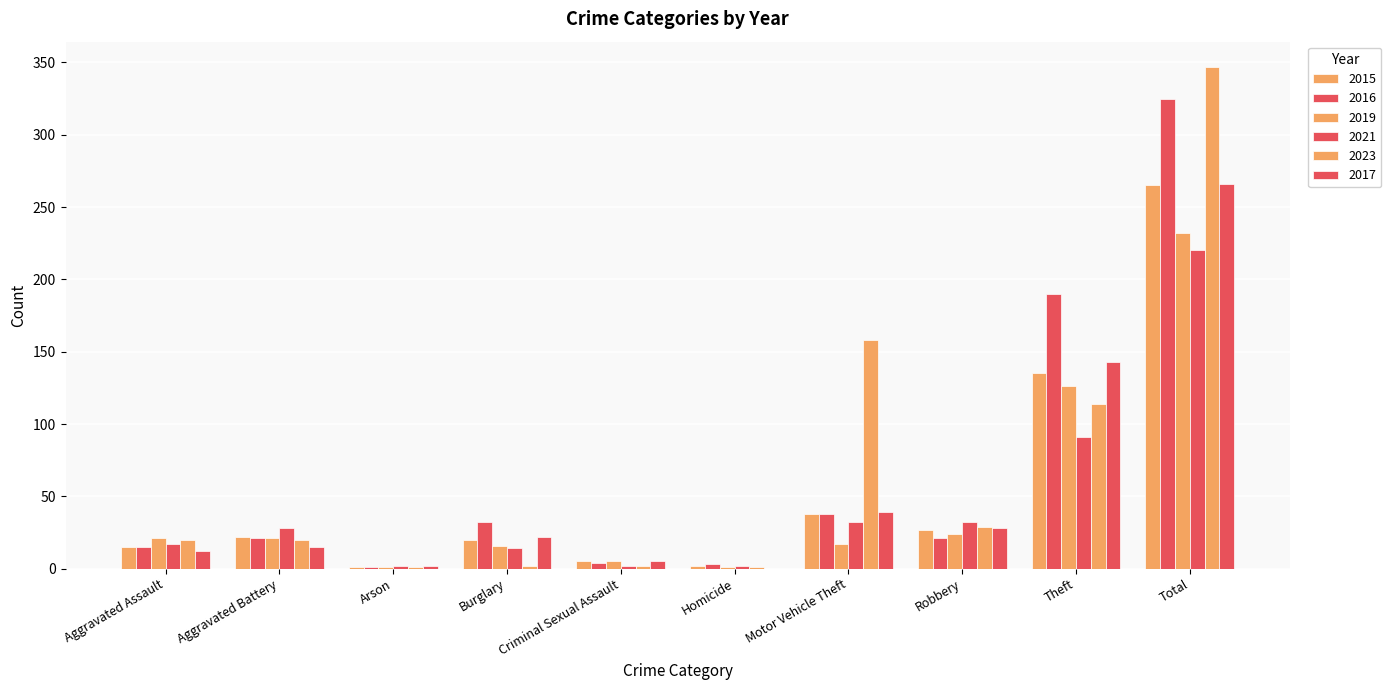

What is the label of the 2nd bar from the right?

Theft